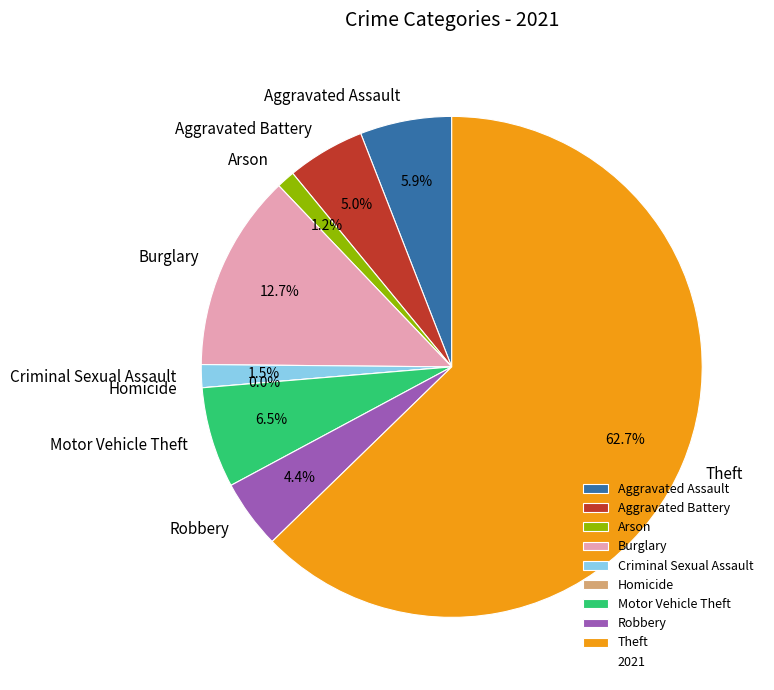

To the nearest percent, what is the difference between the largest and smallest slice percentages?

63%